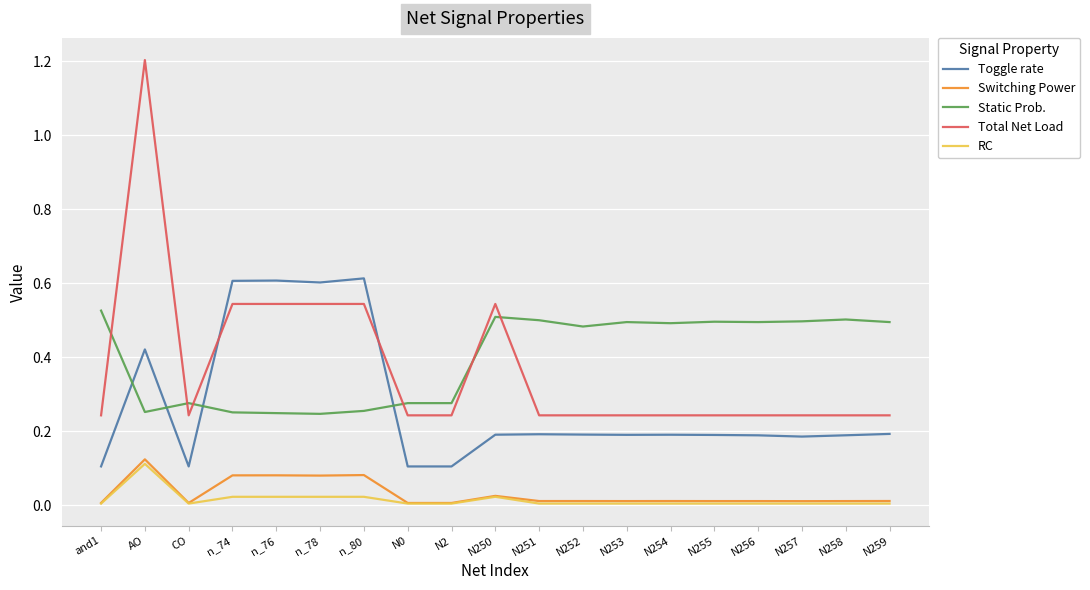

At how many categories does at least one series exceed 0?

19